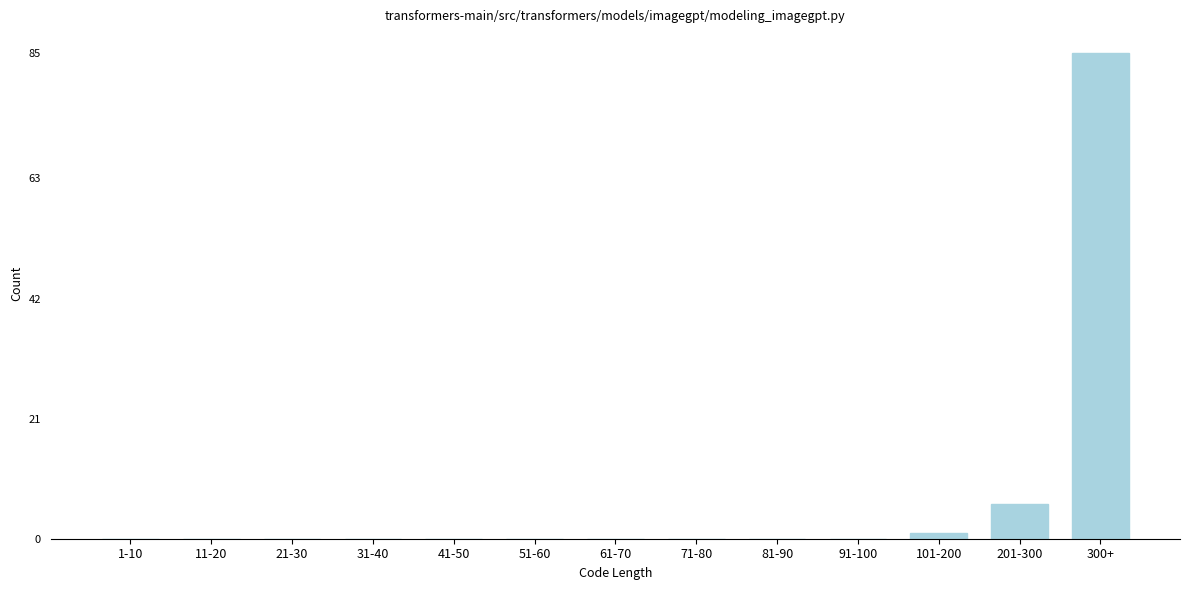

Reading right to left, extract all data points from this chart.

300+=85	201-300=6	101-200=1	91-100=0	81-90=0	71-80=0	61-70=0	51-60=0	41-50=0	31-40=0	21-30=0	11-20=0	1-10=0